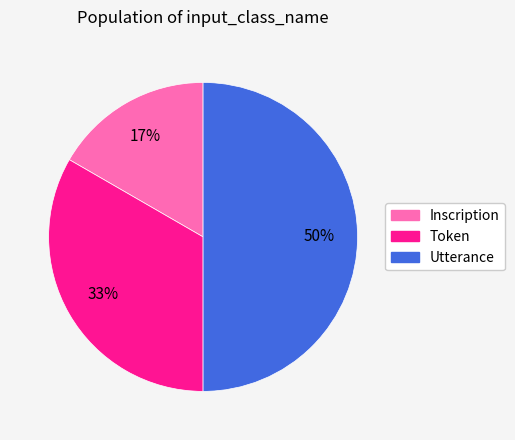

Do Utterance and Inscription together represent more than half of the pie?

Yes